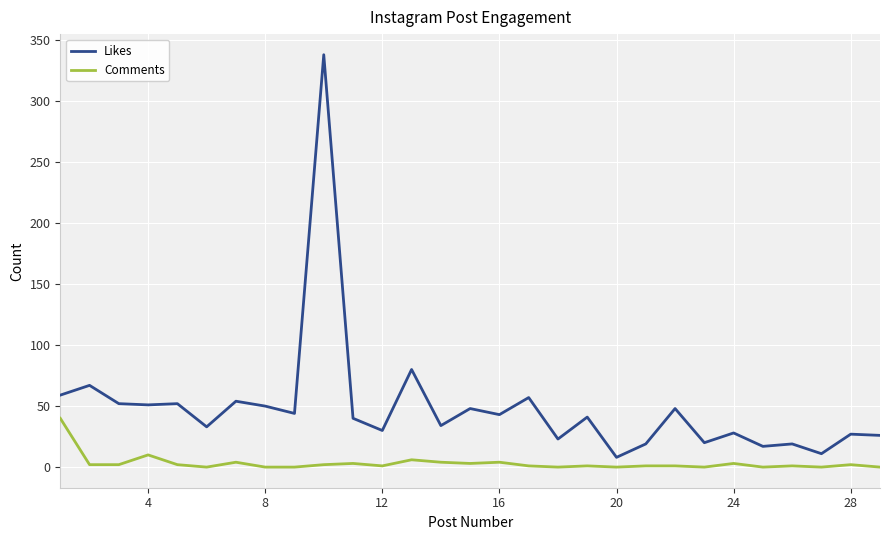

Is this an area chart (filled region under the line)?

No